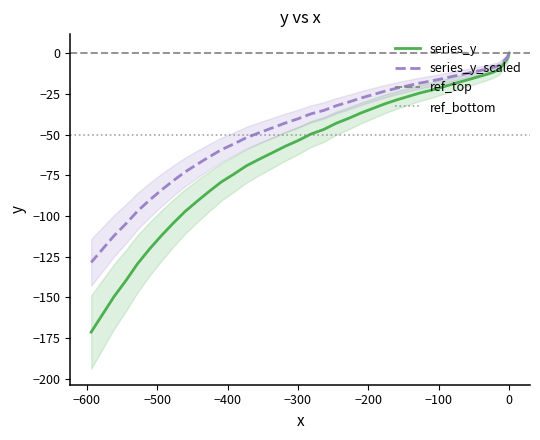

What is the smallest value displayed?

-171.4